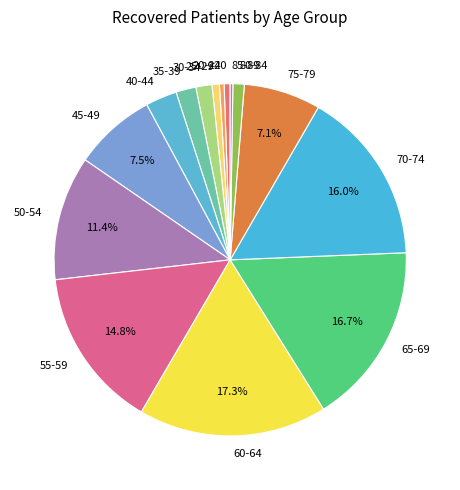

What percentage is the 25-29 slice, to the nearest percent?

1%